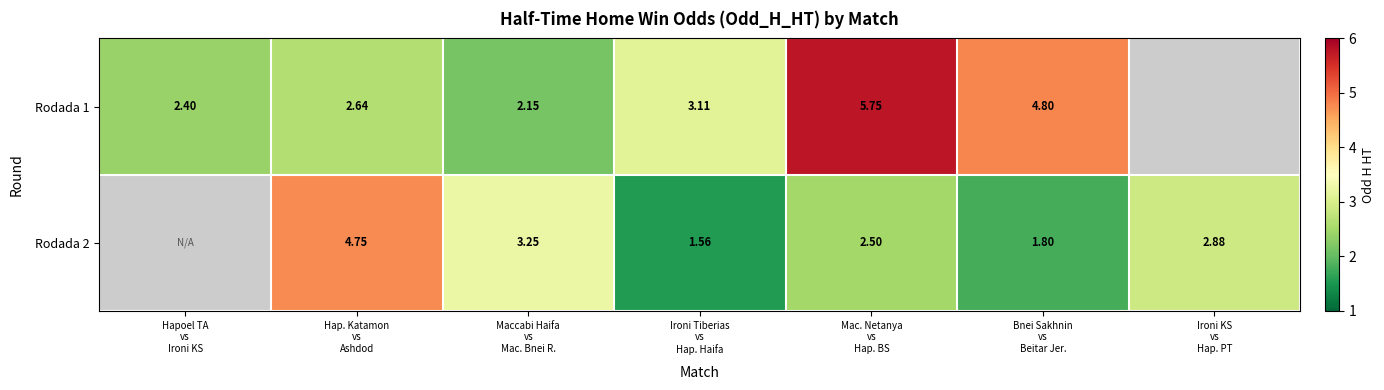

The Rodada 2 series shows 1.6 at Ironi Tiberias vs Hap. Haifa. True or false?

True